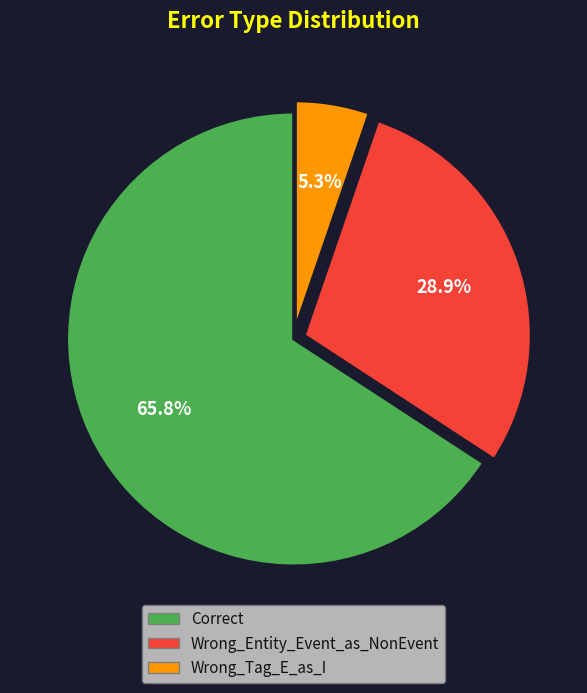

Which slice is the smallest?

Wrong_Tag_E_as_I